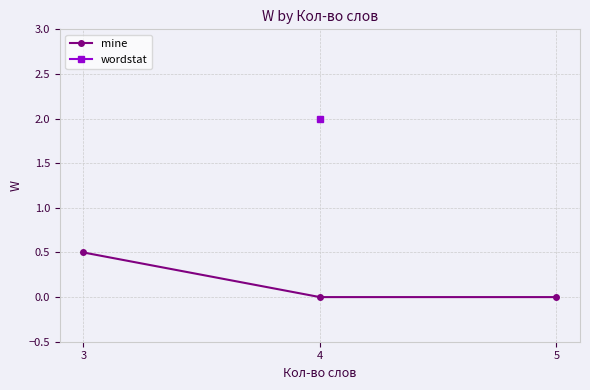

How many lines are shown in the chart?

1